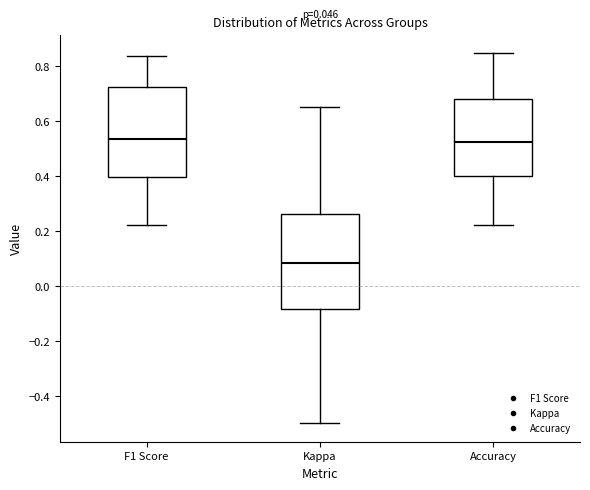

Which box has the lowest median line?

Kappa